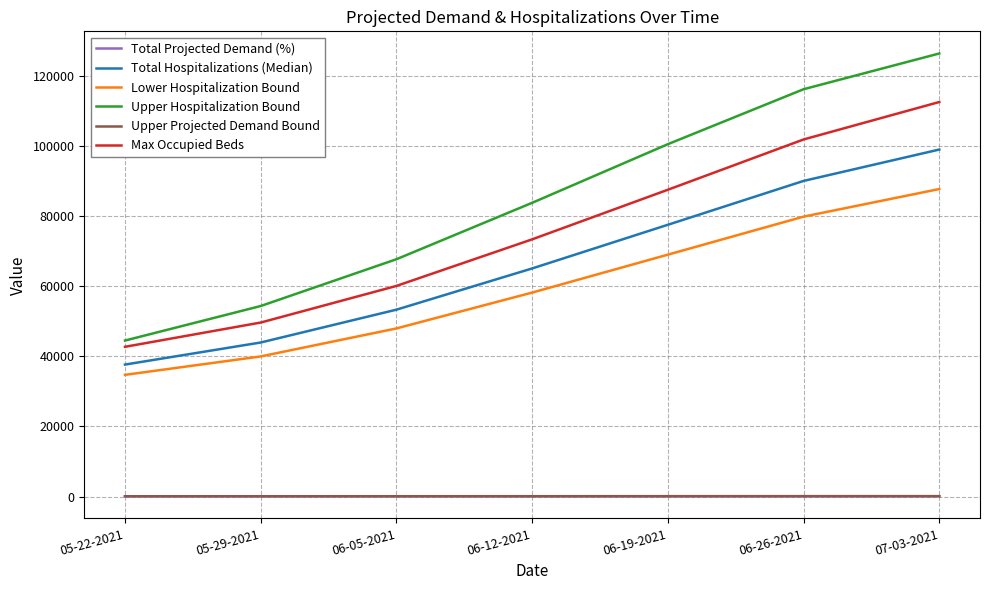

What is the maximum value for Max Occupied Beds?

112613.0